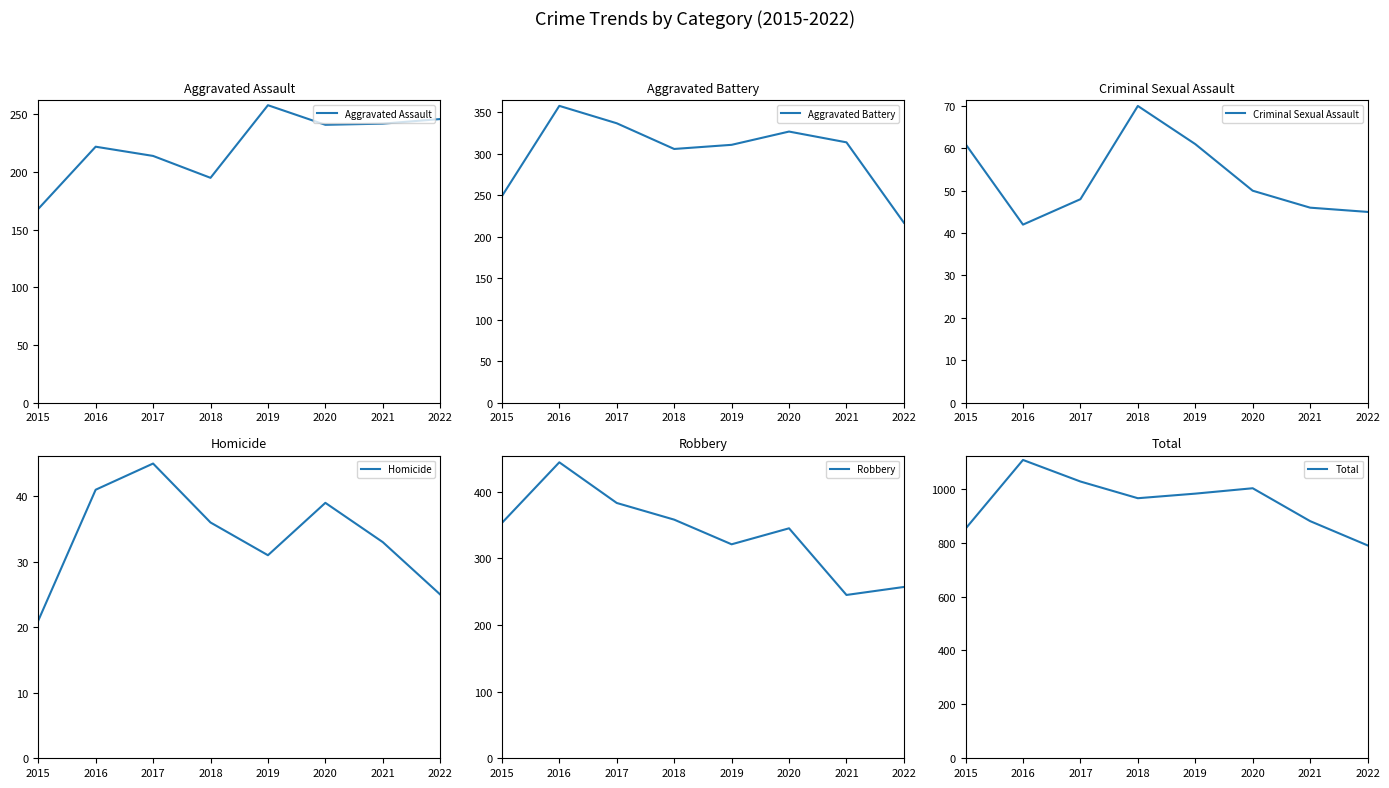

Which series changed the most between 2016 and 2021?

Total